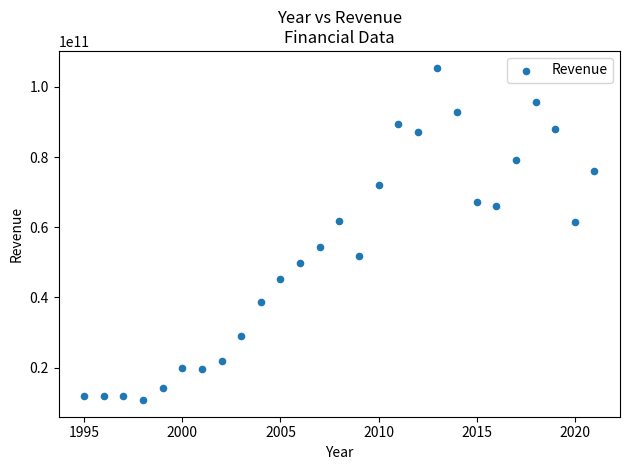

What is the range of X values (max minus min)?

26